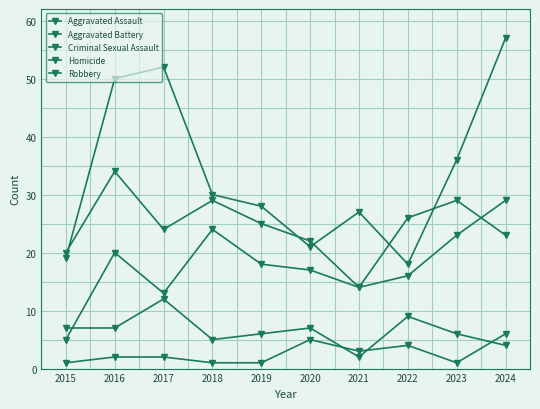

What is the minimum value shown in the chart?

1